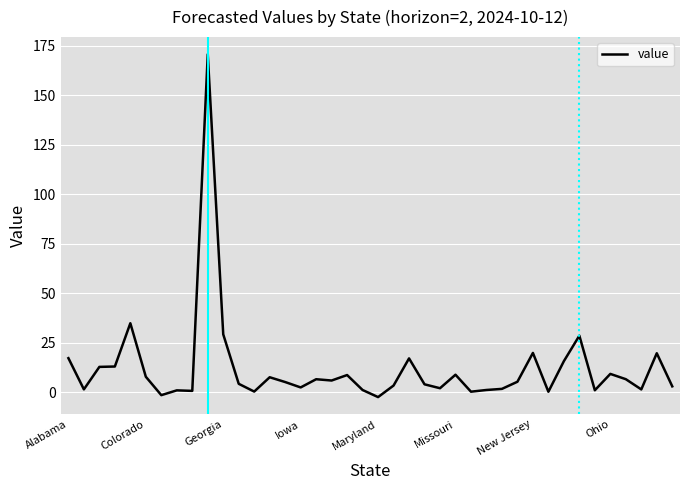

What is the difference between the maximum and minimum values?

173.1